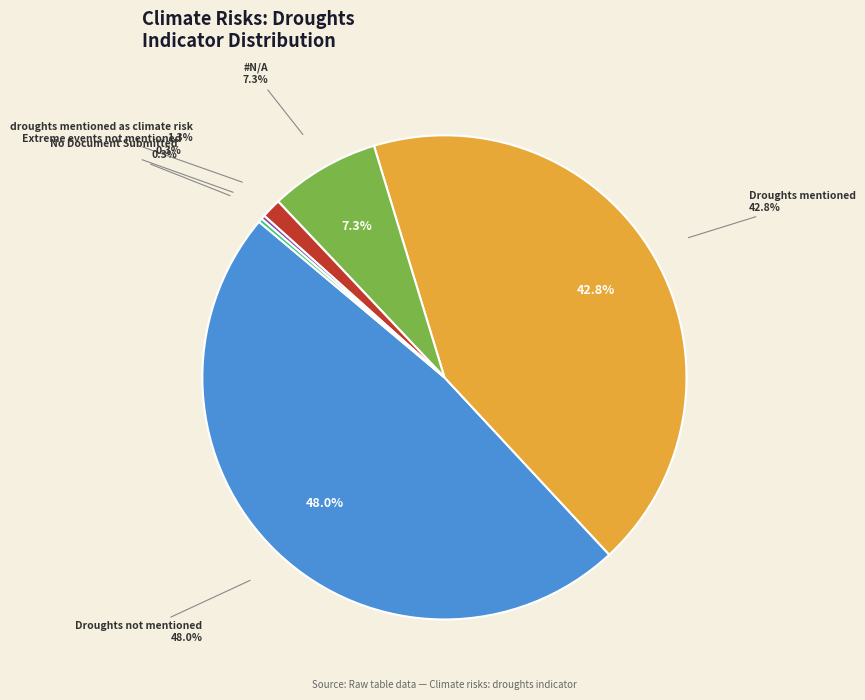

Rank the categories by value from highest to lowest.

Droughts not mentioned, Droughts mentioned, #N/A, droughts mentioned as climate risk, Extreme events not mentioned, No Document Submitted